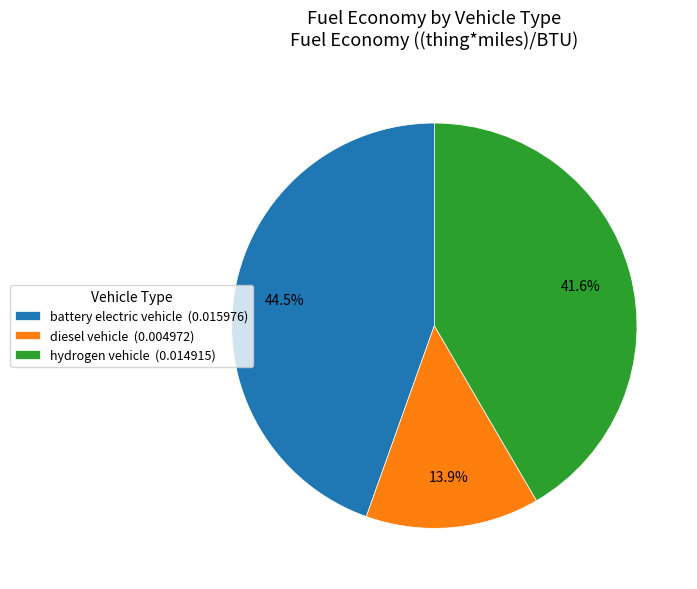

How many slices are in this pie chart?

3